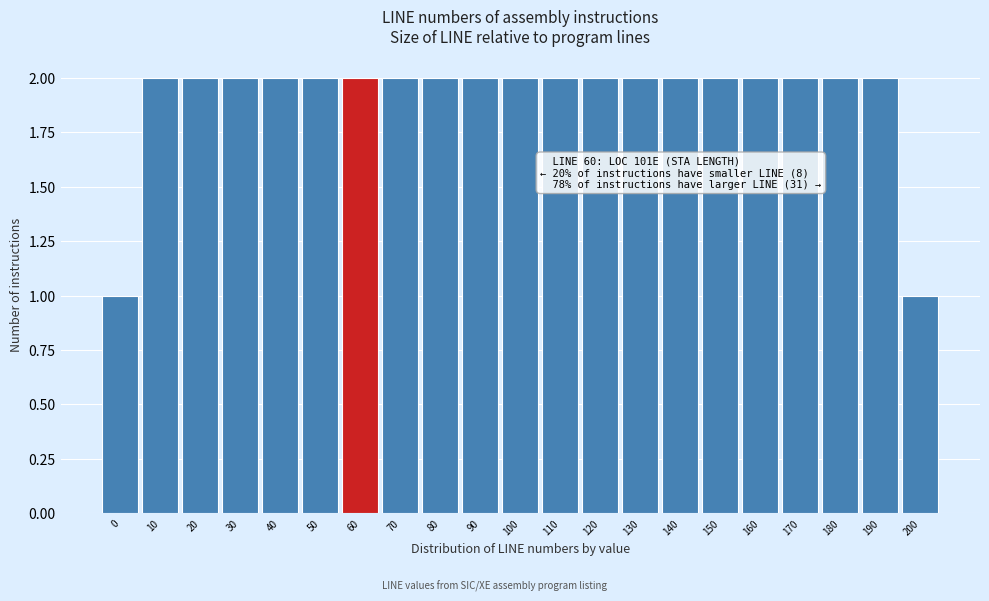

Reading right to left, list all the values displayed in this chart.

200=1	190=2	180=2	170=2	160=2	150=2	140=2	130=2	120=2	110=2	100=2	90=2	80=2	70=2	60=2	50=2	40=2	30=2	20=2	10=2	0=1